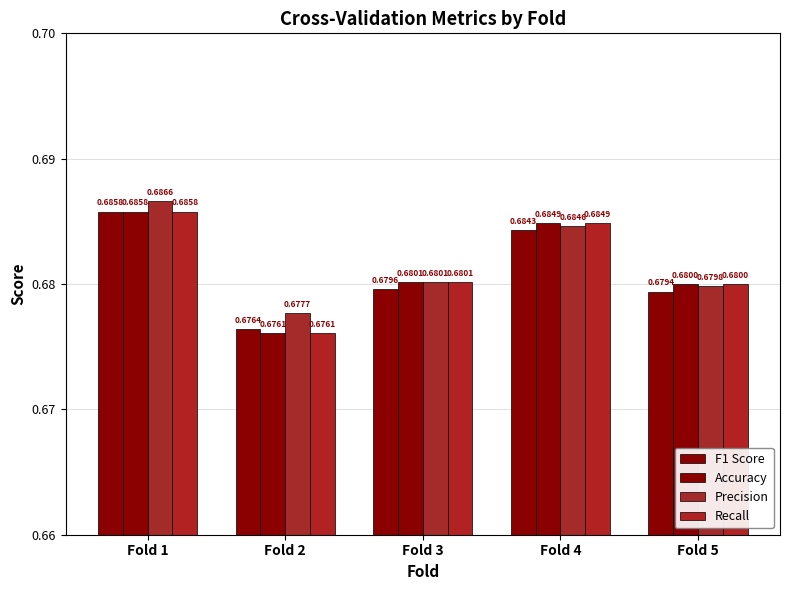

Reading left to right, transcribe all the data shown in this chart.

F1 Score: Fold 1=0.7	Fold 2=0.7	Fold 3=0.7	Fold 4=0.7	Fold 5=0.7
Accuracy: Fold 1=0.7	Fold 2=0.7	Fold 3=0.7	Fold 4=0.7	Fold 5=0.7
Precision: Fold 1=0.7	Fold 2=0.7	Fold 3=0.7	Fold 4=0.7	Fold 5=0.7
Recall: Fold 1=0.7	Fold 2=0.7	Fold 3=0.7	Fold 4=0.7	Fold 5=0.7